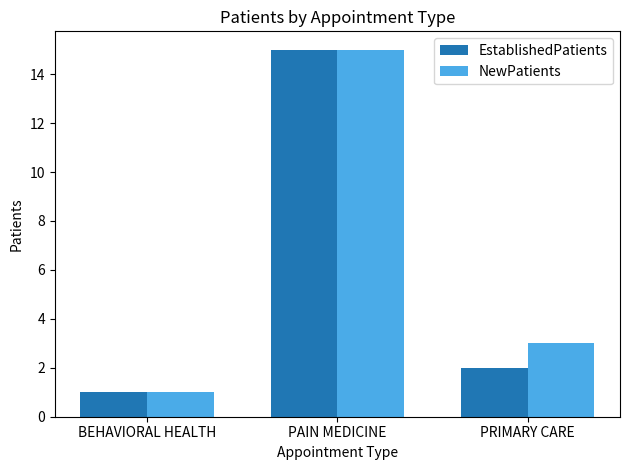

Count the NewPatients values in the range 1 to 15.

3